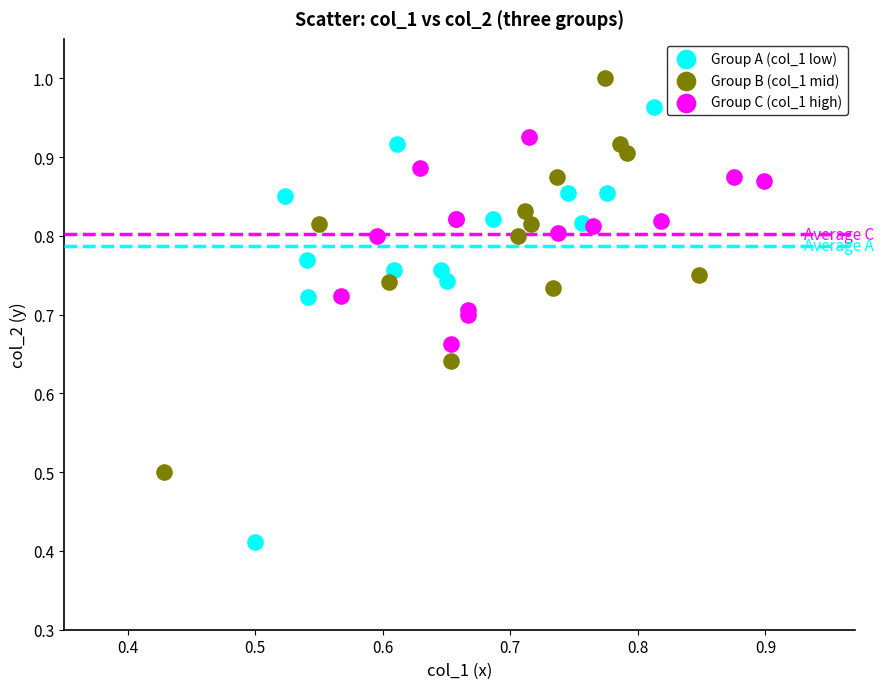

Which series has the largest Y range (max minus min)?

Group A (col_1 low)